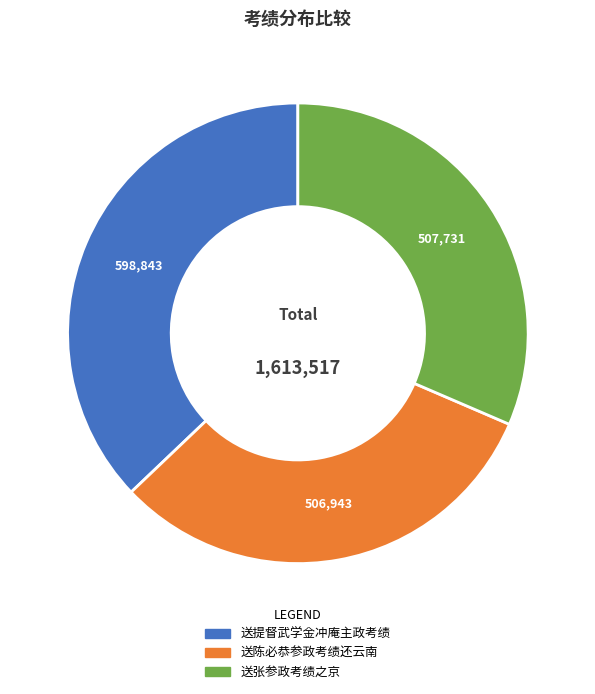

Count the number of slices in the pie.

3